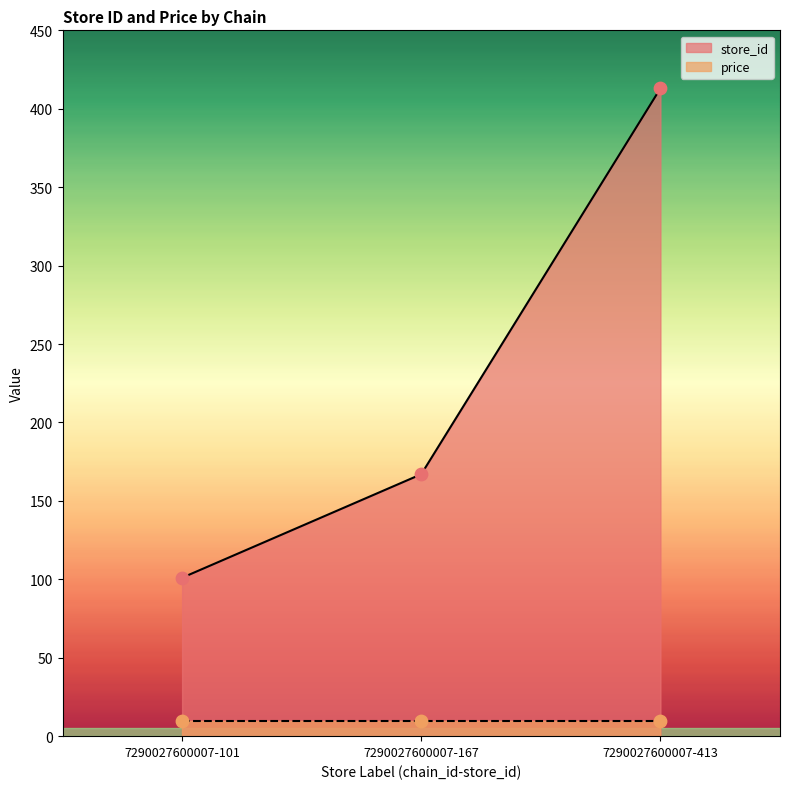

What is the ratio of the value at 7290027600007-167 to the value at 7290027600007-101?

1.7